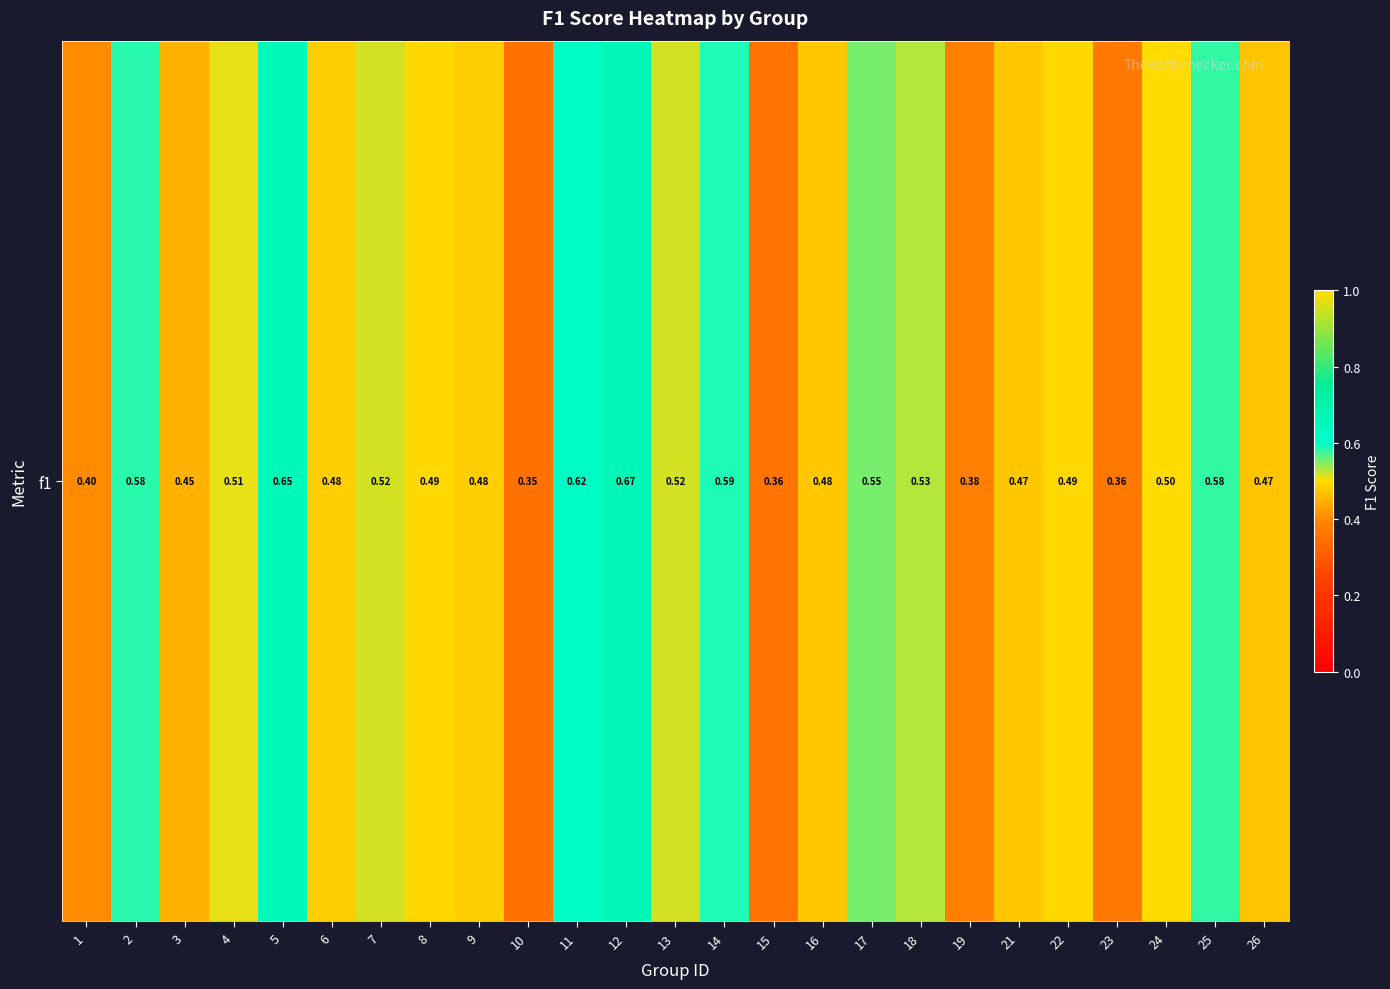

List the labels in order of value, largest first.

12, 5, 11, 14, 2, 25, 17, 18, 7, 13, 4, 24, 22, 8, 6, 9, 16, 21, 26, 3, 1, 19, 23, 15, 10